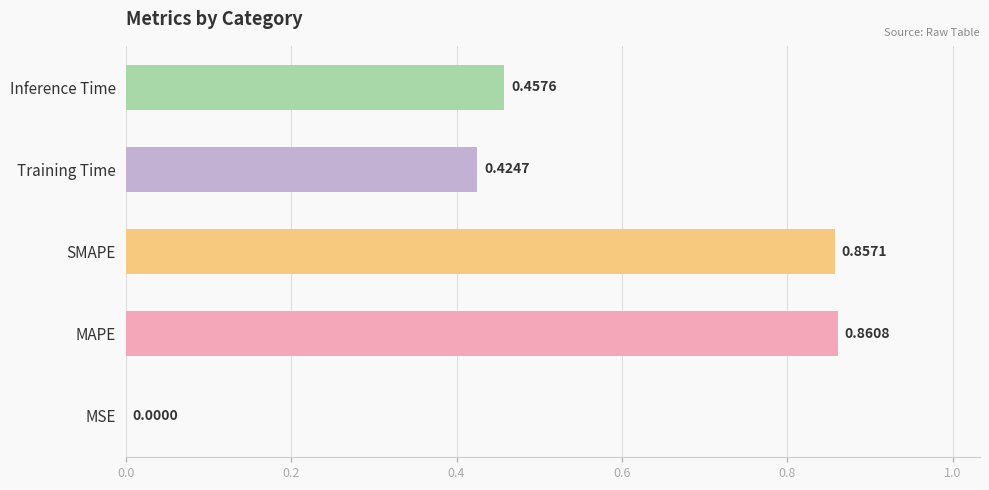

Which label corresponds to the largest value in the chart?

MAPE